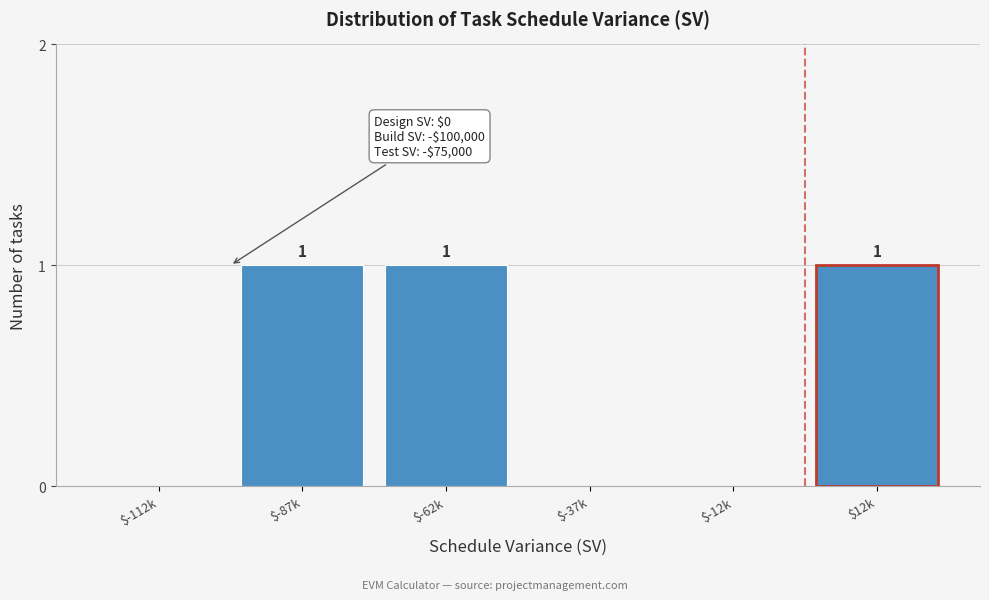

The value at $-37k is 0. True or false?

True